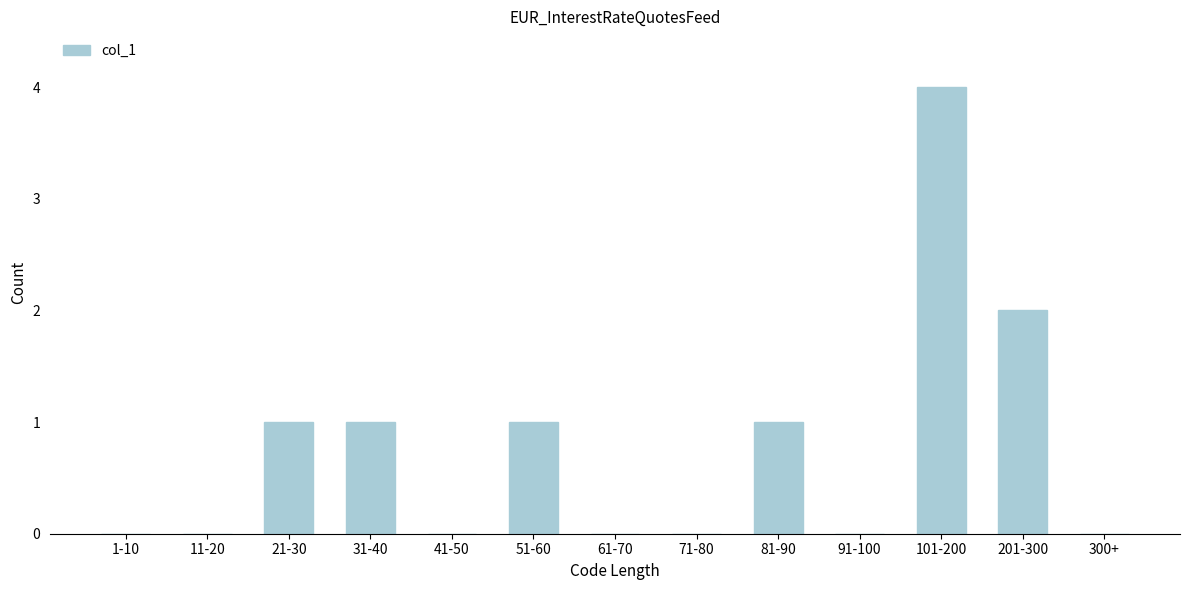

Reading left to right, what are all the values shown in this chart?

1-10=0	11-20=0	21-30=1	31-40=1	41-50=0	51-60=1	61-70=0	71-80=0	81-90=1	91-100=0	101-200=4	201-300=2	300+=0